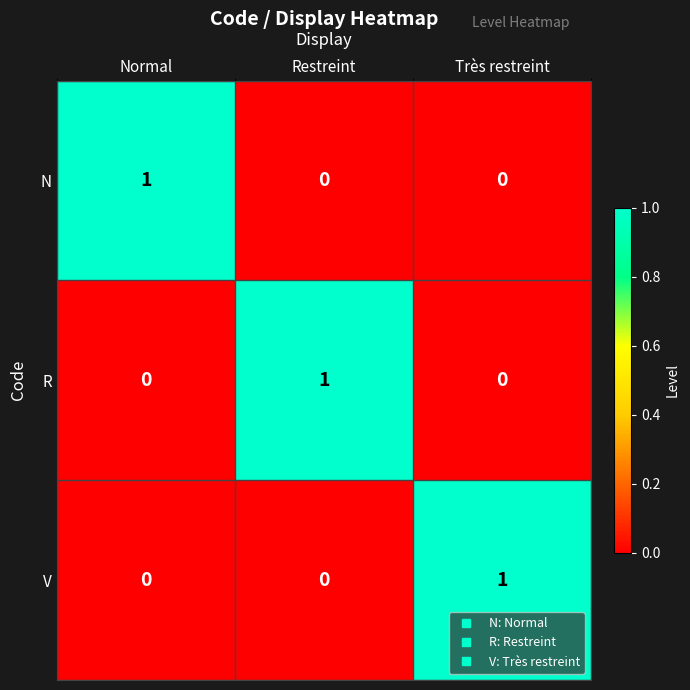

At how many categories does at least one series exceed 0?

3